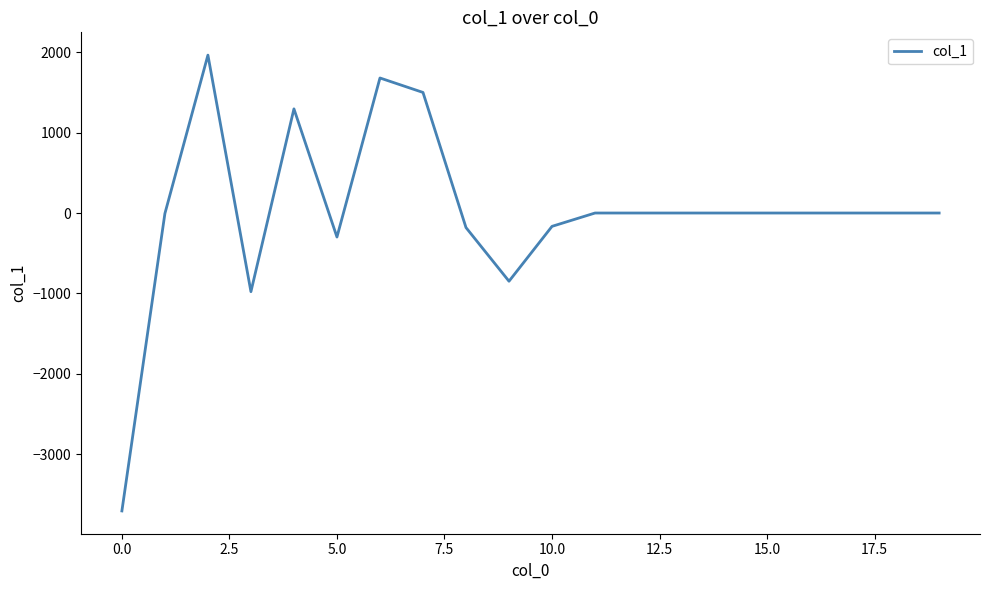

What is the smallest value displayed?

-3705.5